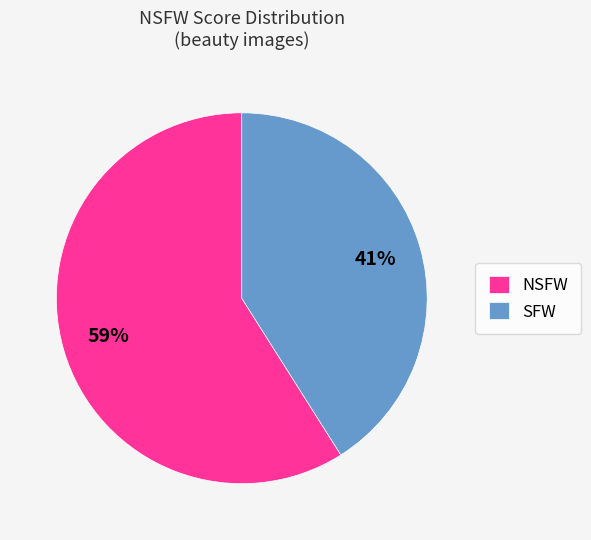

What percentage is the SFW slice, to the nearest percent?

41%